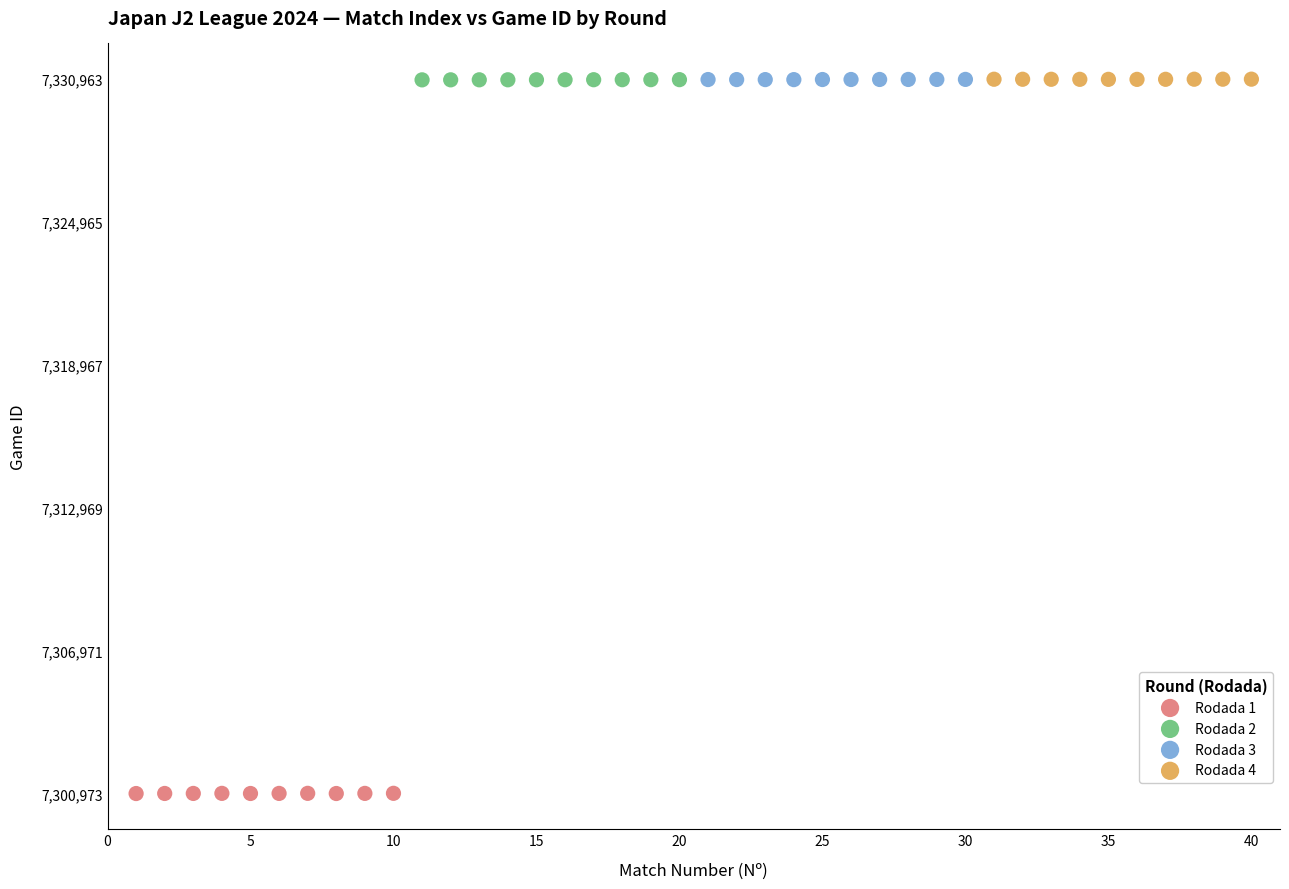

Which series reaches the minimum Y coordinate?

Rodada 1